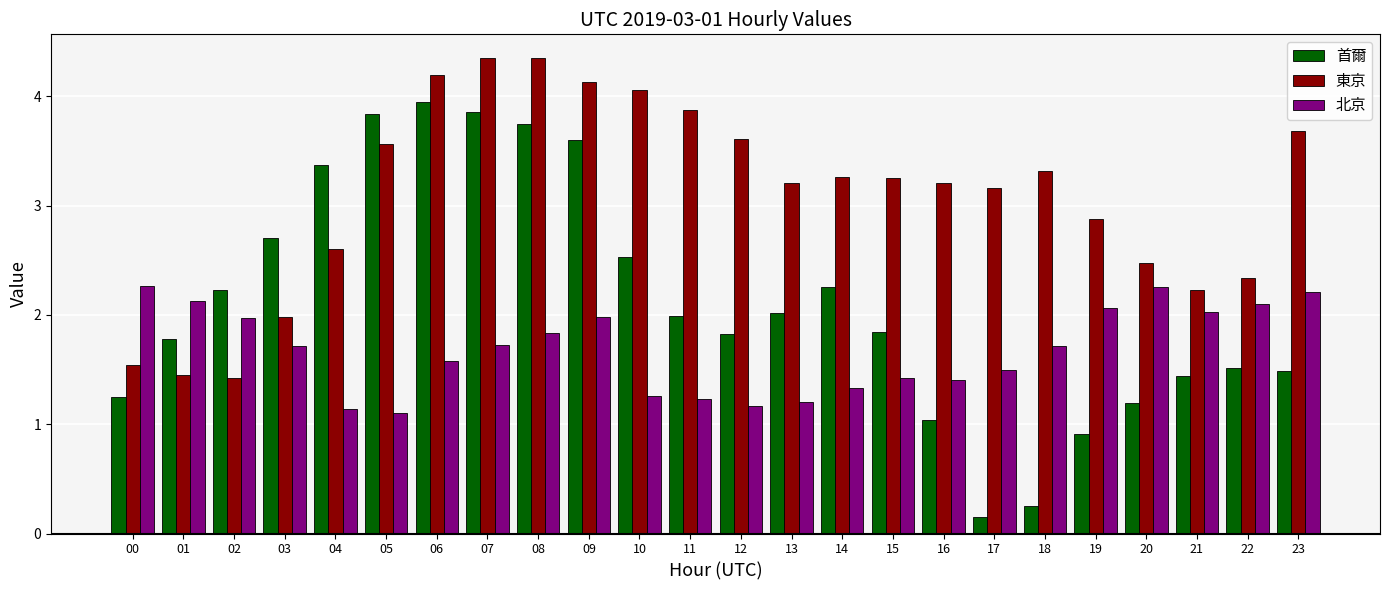

Which category has the lowest value across all series?

17